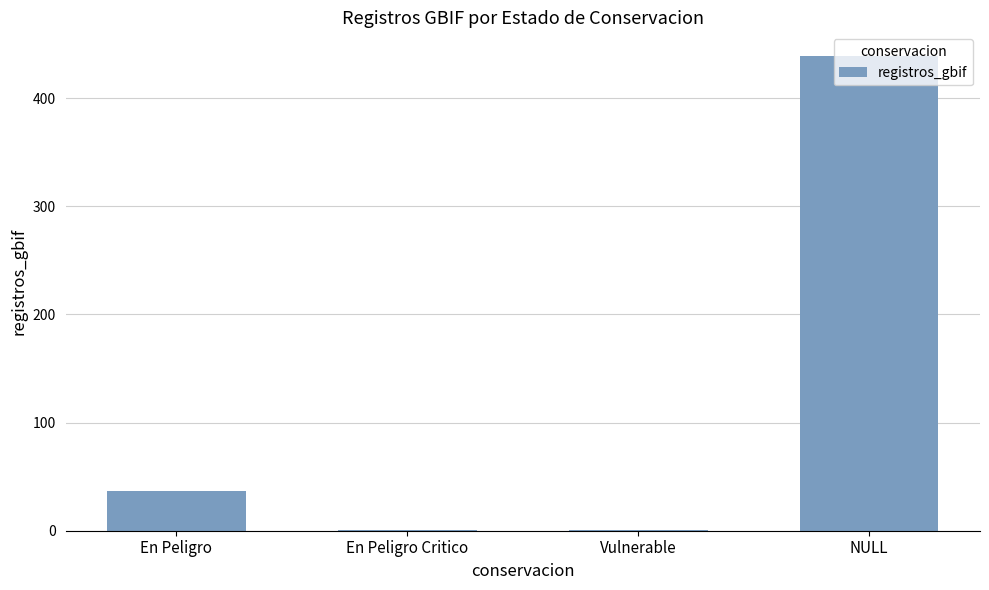

Which has a higher value, En Peligro or NULL?

NULL